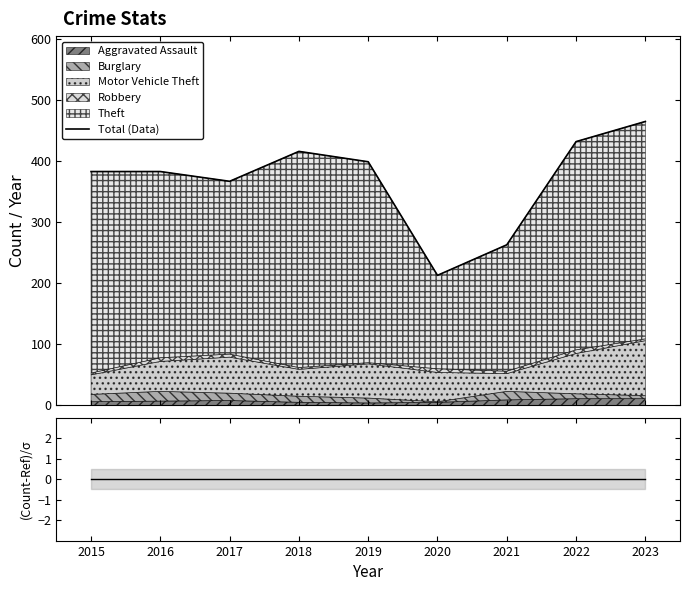

Is it true that the value at 2022 is 432?

True